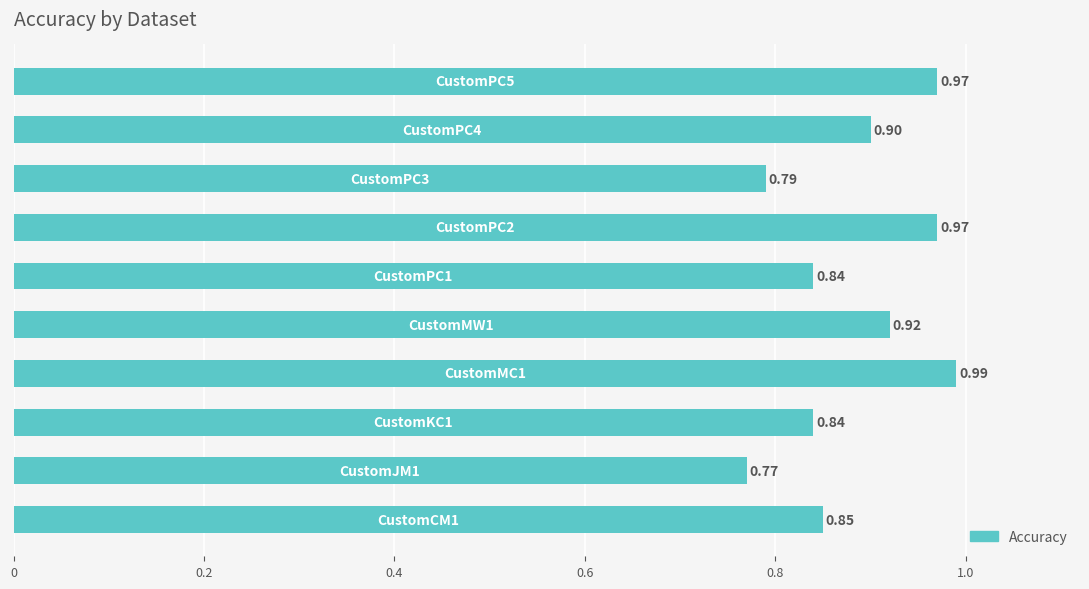

What is the average value?

0.9